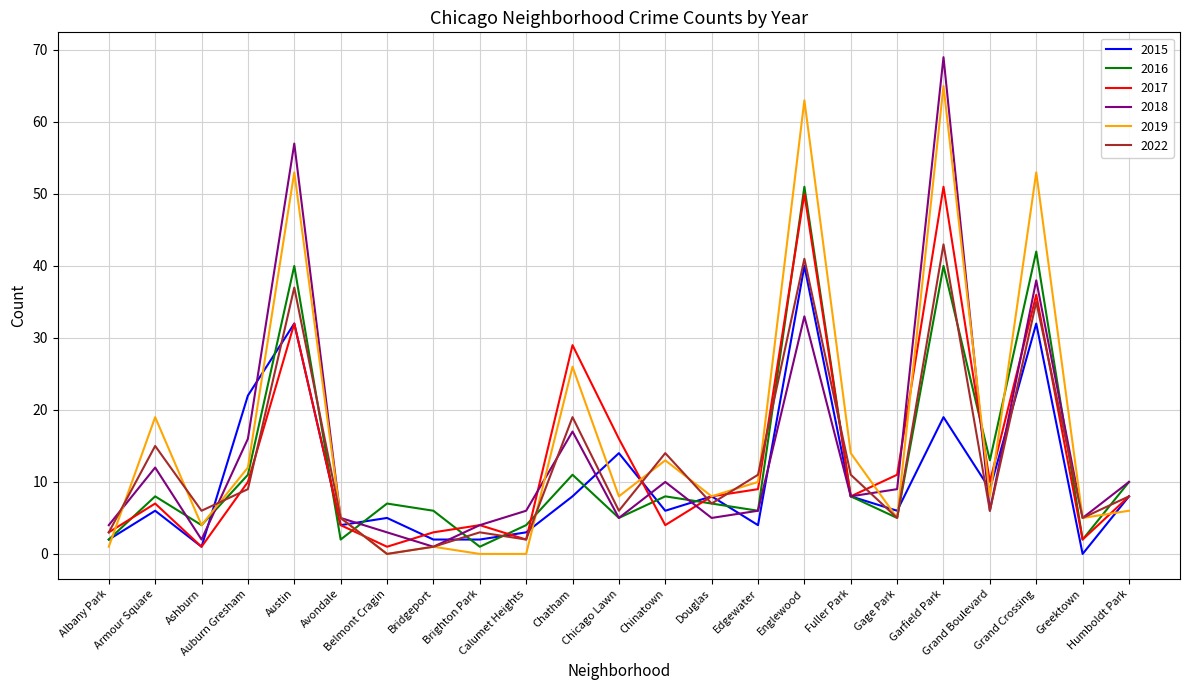

Where is the first local maximum for 2022?

Armour Square